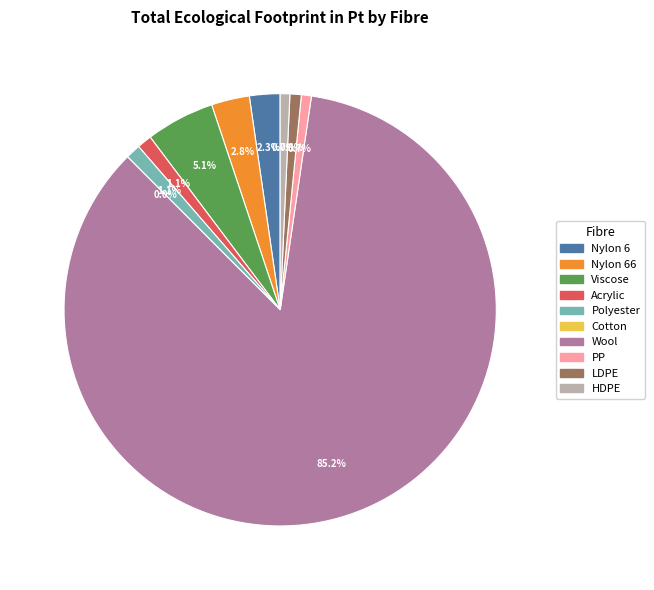

Is there a majority slice in this chart?

Yes